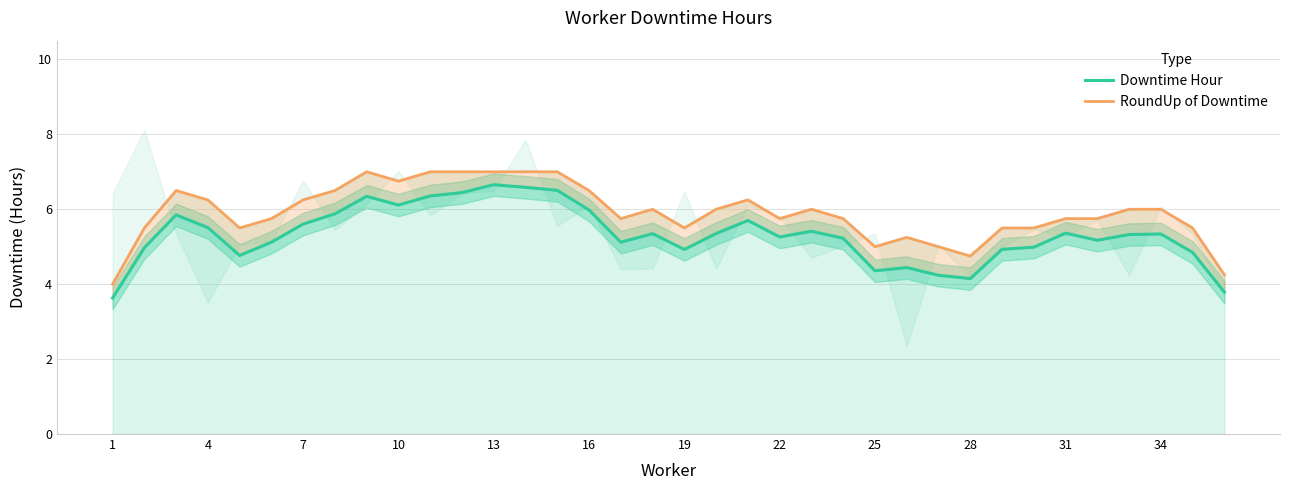

At which category does the chart reach its minimum across all series?

1